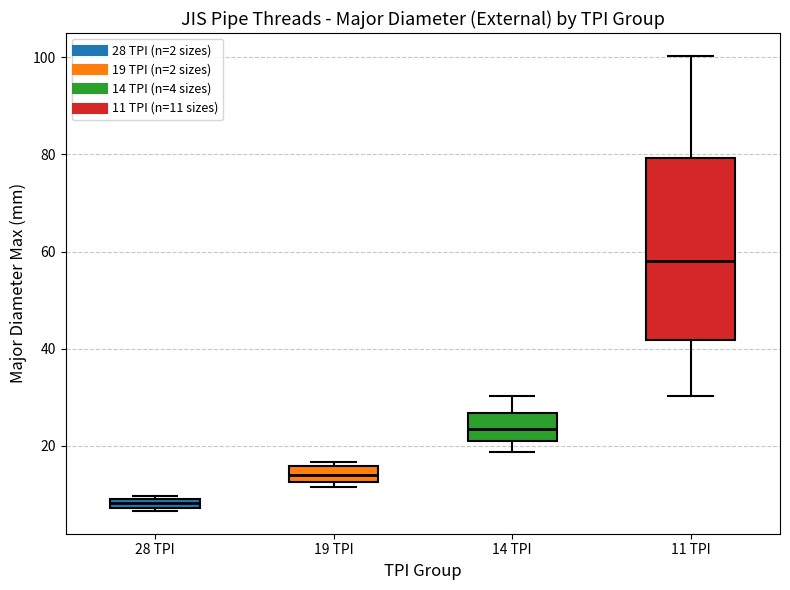

Which box is the tallest, from its lower edge to its upper edge?

11 TPI